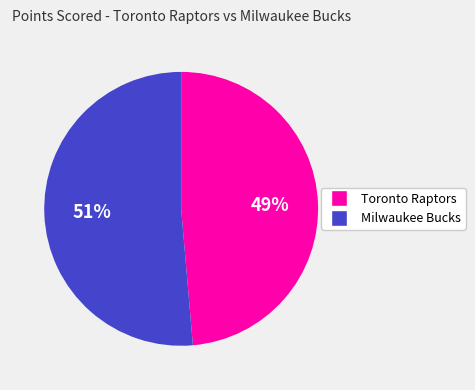

Which slice represents more than half of the pie?

Milwaukee Bucks